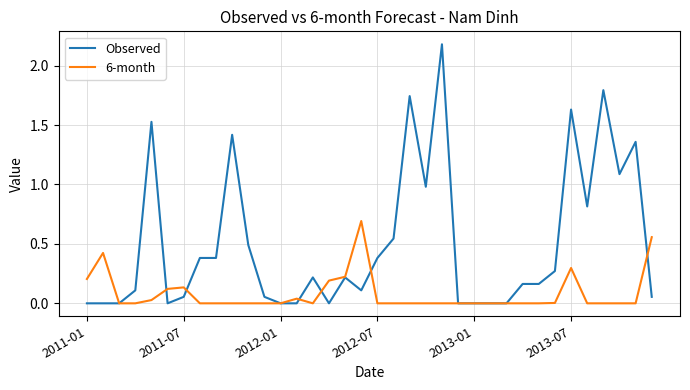

List the series in order of their peak value, lowest first.

6-month, Observed